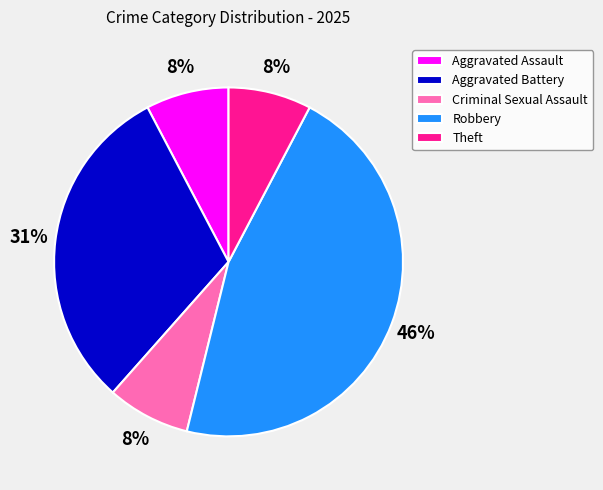

To the nearest percent, what portion does Aggravated Battery represent?

31%